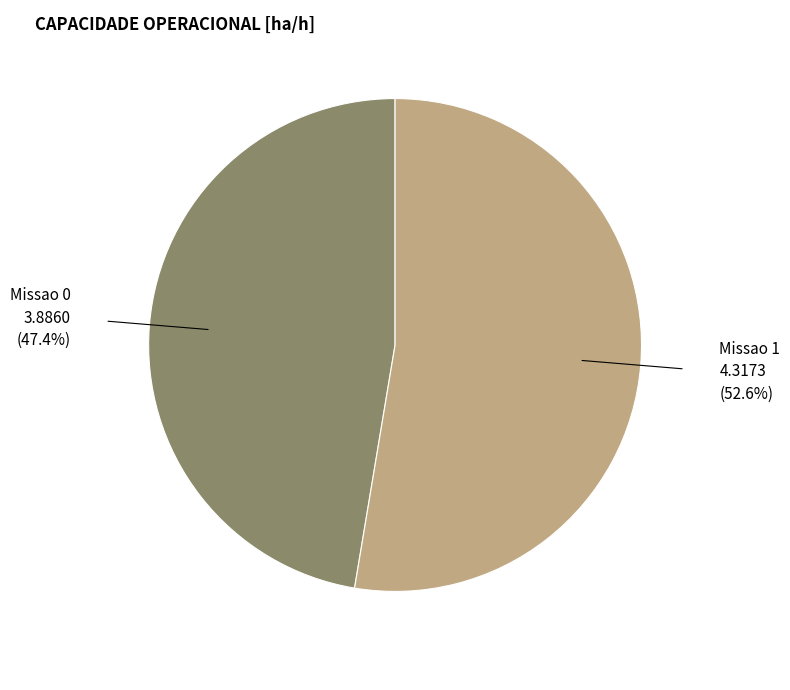

Is there any slice that represents more than half of the pie?

Yes